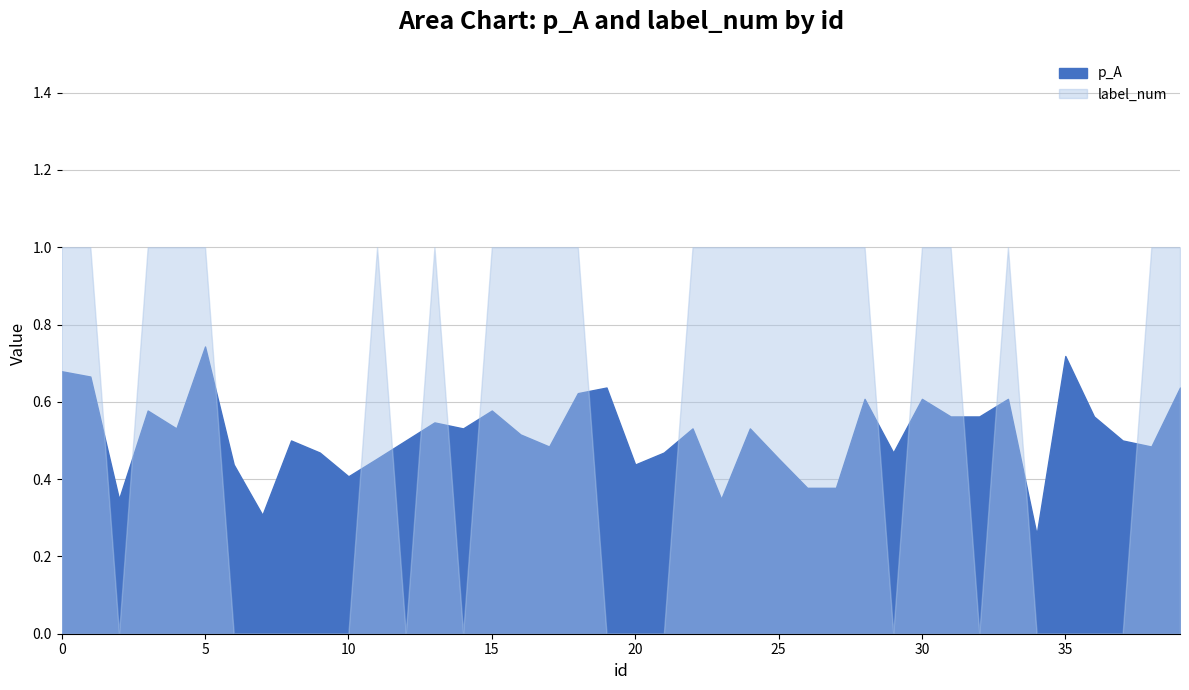

What is the total value across all series at 11?

1.5